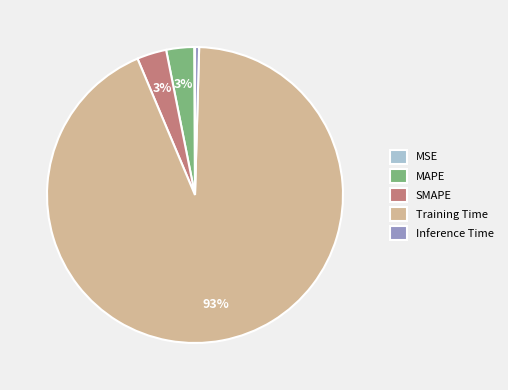

To the nearest percent, what is the average slice percentage?

20%